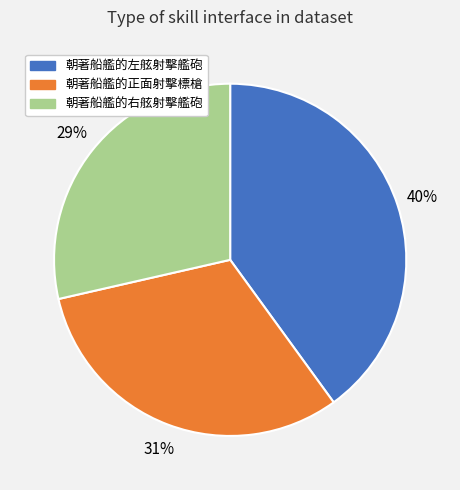

Rank the categories by value from lowest to highest.

朝著船艦的右舷射擊艦砲, 朝著船艦的正面射擊標槍, 朝著船艦的左舷射擊艦砲